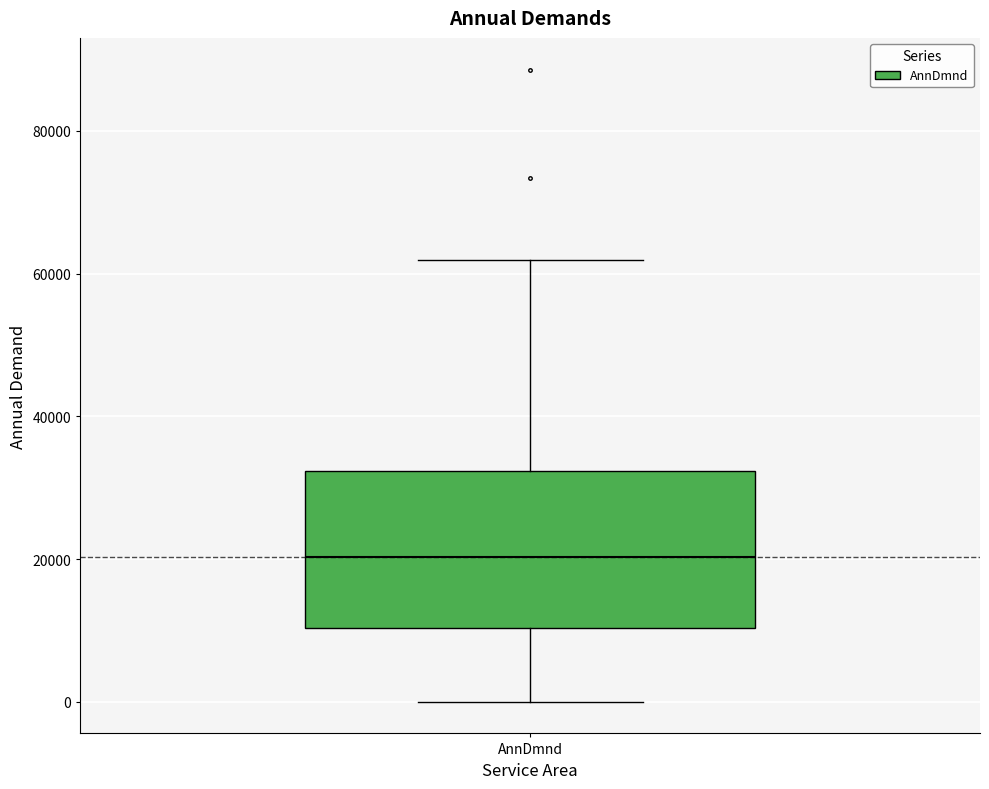

Read this box plot against the y-axis: the position of the median line, the range covered by the box, and the ends of both whiskers. The values are not printed on the chart, so give them approximately, as read against the axis.

median 20000, box 10000 to 32000, whiskers 0 to 62000